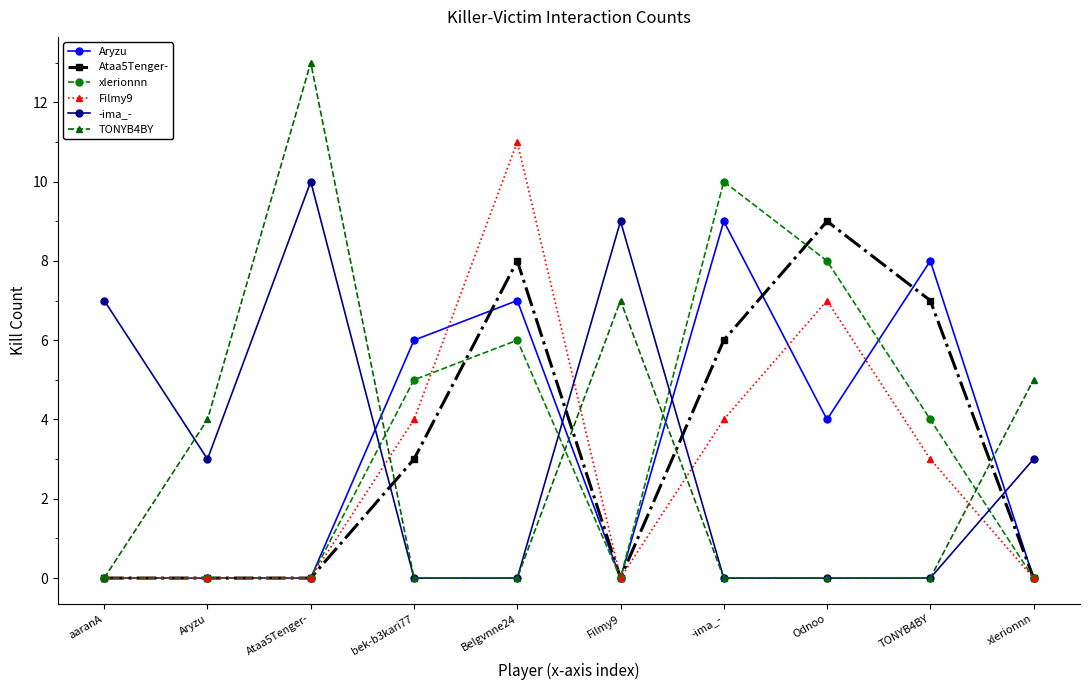

What is the total value across all series at Odnoo?

28